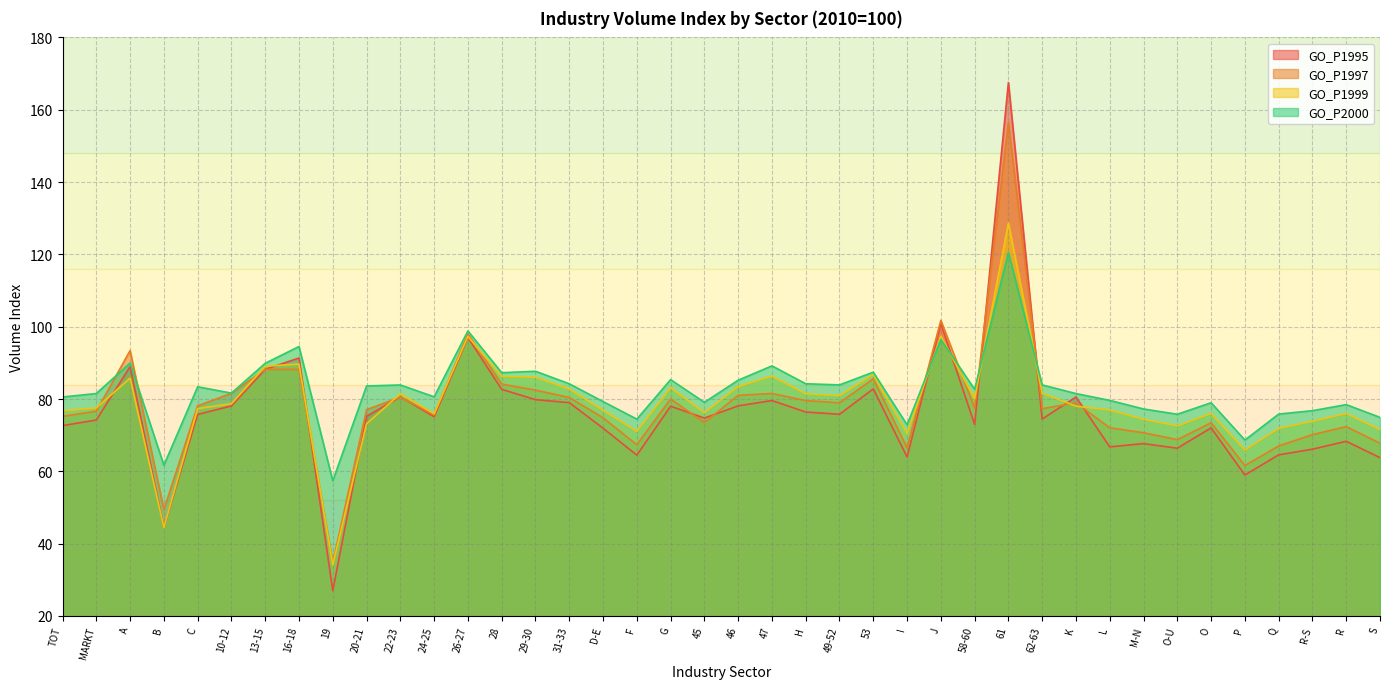

Reading left to right, list all the values displayed in this chart.

GO_P1995: 72.6	74.2	89.0	44.4	75.7	78.1	88.2	91.3	27.0	75.2	80.6	75.1	97.0	82.7	79.8	79.0	71.9	64.5	78.0	74.7	78.1	79.6	76.4	75.8	82.8	64.0	100.8	73.0	167.5	74.5	80.5	66.8	67.7	66.4	72.0	59.0	64.6	66.1	68.3	63.8
GO_P1997: 75.2	76.6	93.4	49.4	78.1	81.6	88.2	88.2	34.8	77.1	80.5	75.6	98.0	84.1	82.5	80.4	74.8	67.3	80.0	73.5	81.0	81.5	79.6	79.0	85.6	66.5	101.8	77.5	156.4	77.3	78.9	72.0	70.7	68.7	73.4	61.6	67.0	70.1	72.4	67.8
GO_P1999: 76.8	77.5	85.8	44.4	77.3	78.7	89.1	89.7	34.1	73.2	81.5	75.9	97.3	86.3	86.1	82.8	76.9	71.1	83.1	76.2	83.4	86.3	81.5	80.9	86.8	70.5	97.3	80.1	128.7	81.6	78.0	77.0	74.4	72.6	76.0	65.9	71.9	73.9	76.0	71.6
GO_P2000: 80.6	81.5	89.9	61.7	83.4	81.6	89.9	94.5	57.4	83.6	83.9	80.6	98.8	87.3	87.7	84.2	79.3	74.4	85.4	79.1	85.2	89.2	84.2	83.9	87.4	72.9	96.5	82.7	120.5	83.9	81.5	79.6	77.2	75.8	79.0	68.6	75.8	76.8	78.5	74.9